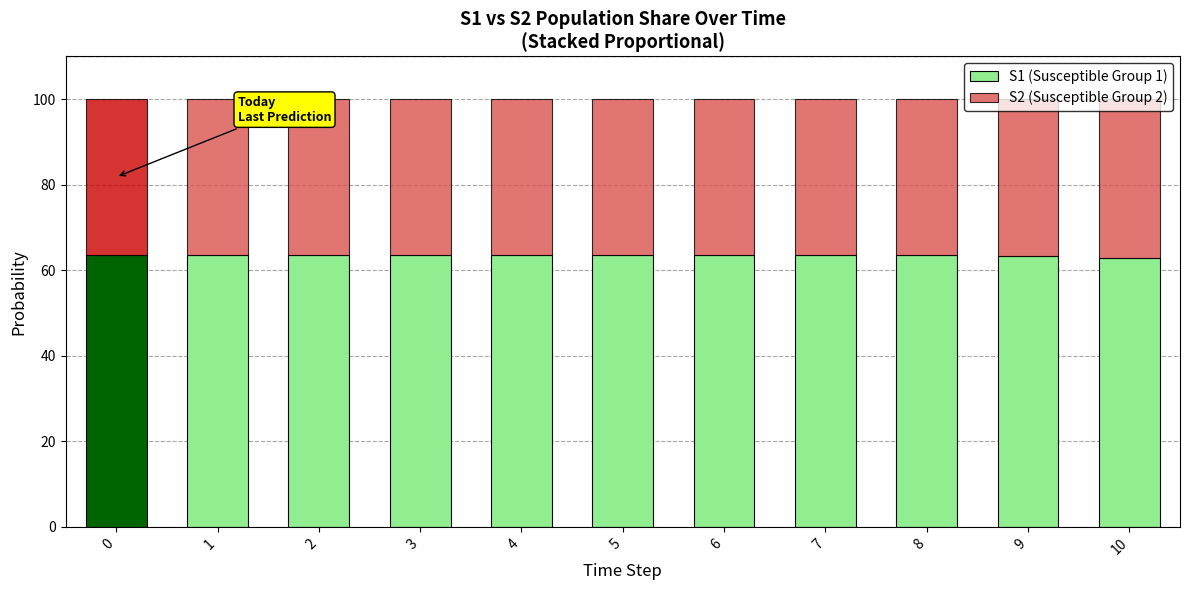

What is the sum of the S1 (Susceptible Group 1) values at 2 and 10?

126.6